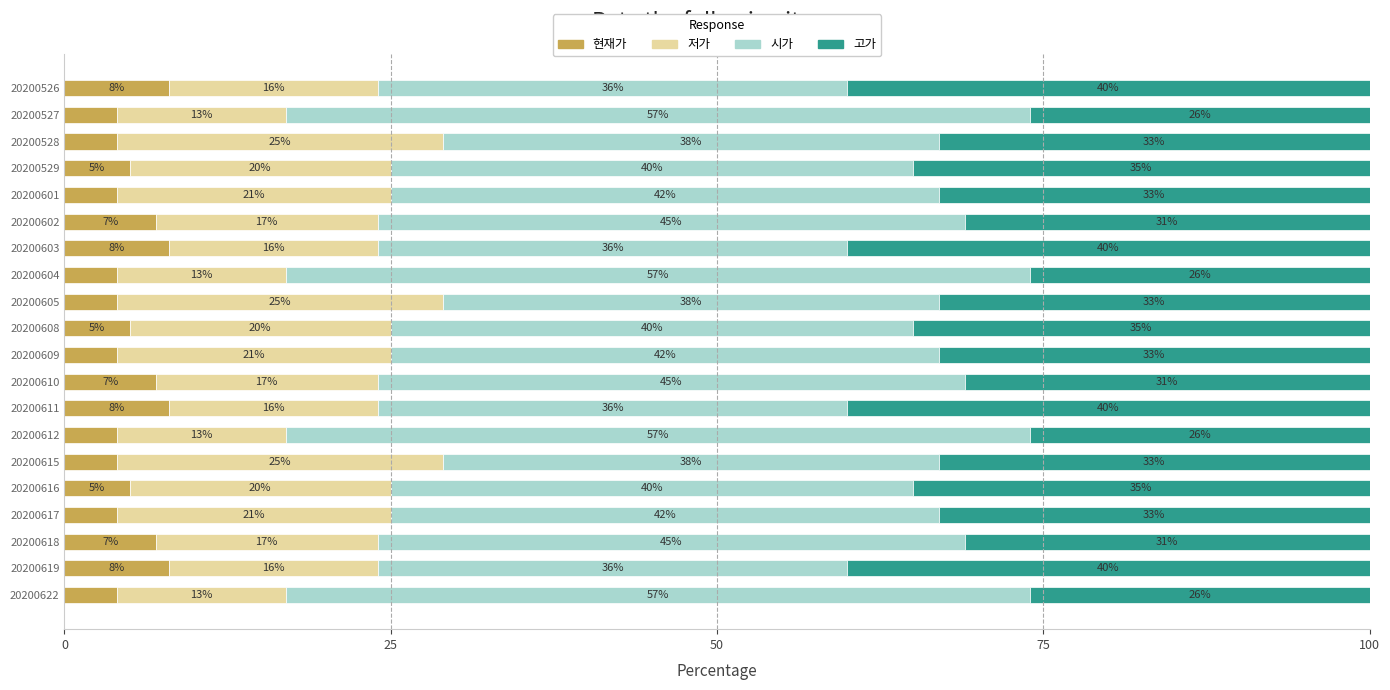

What is the approximate value of 현재가 at 20200601?

4